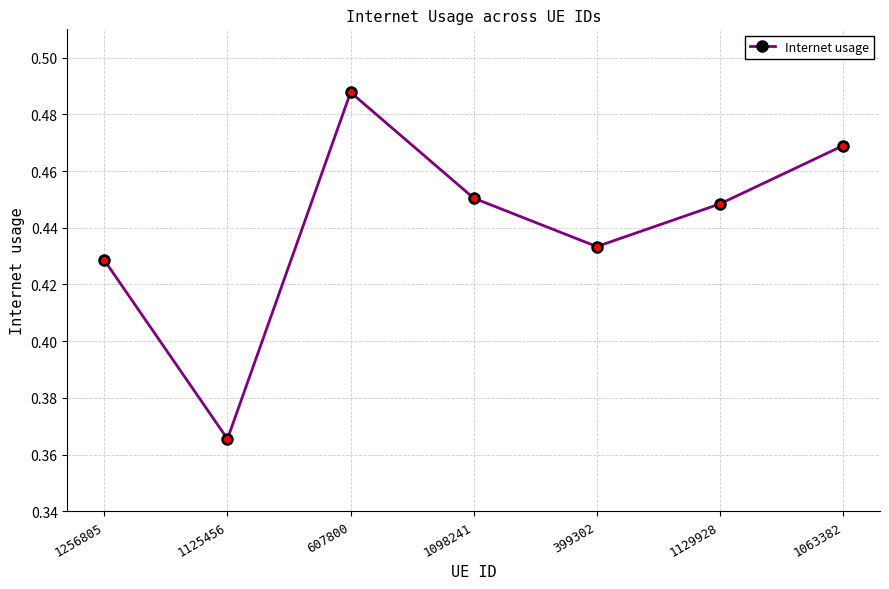

Which category has the highest value across all series?

607800